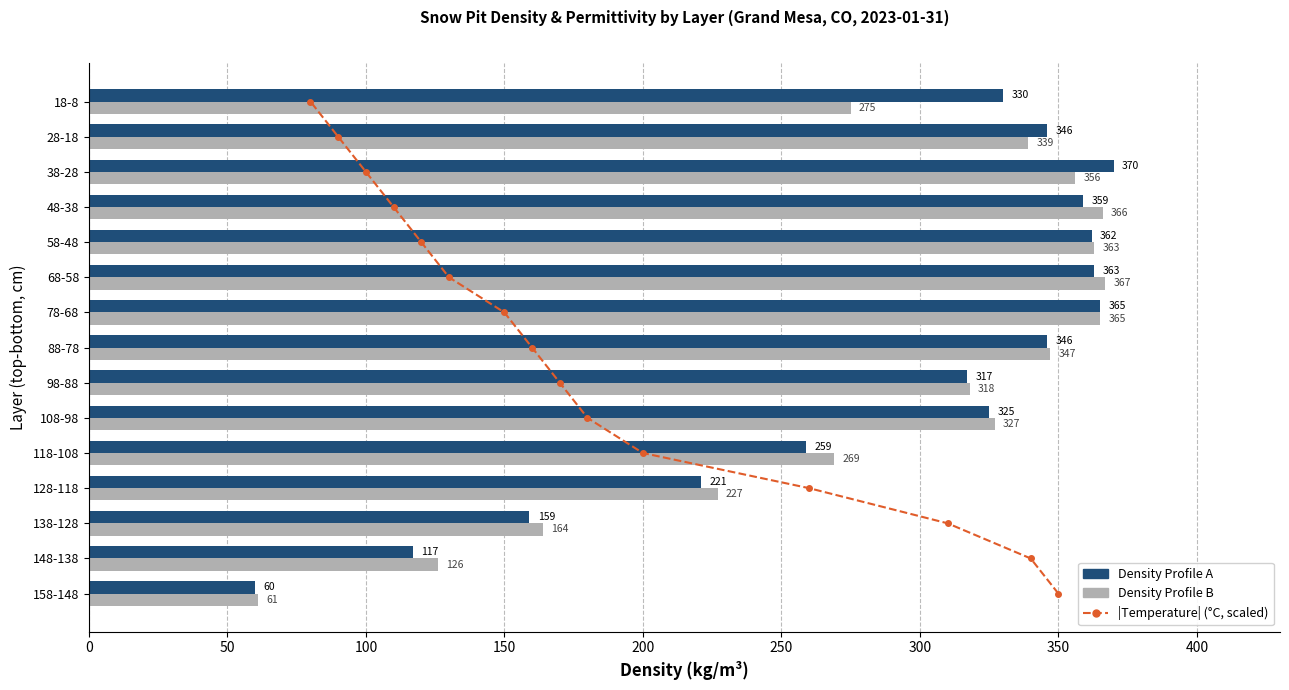

How many groups of bars are there?

15